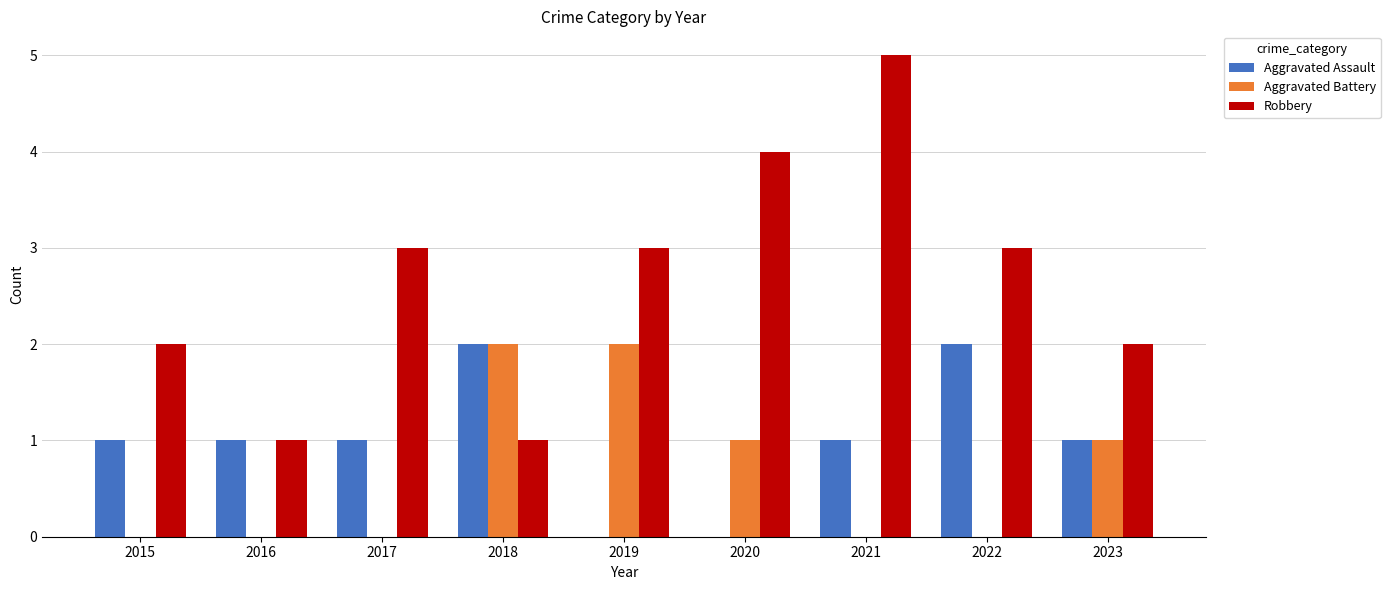

At which category is the sum across all series the highest?

2021